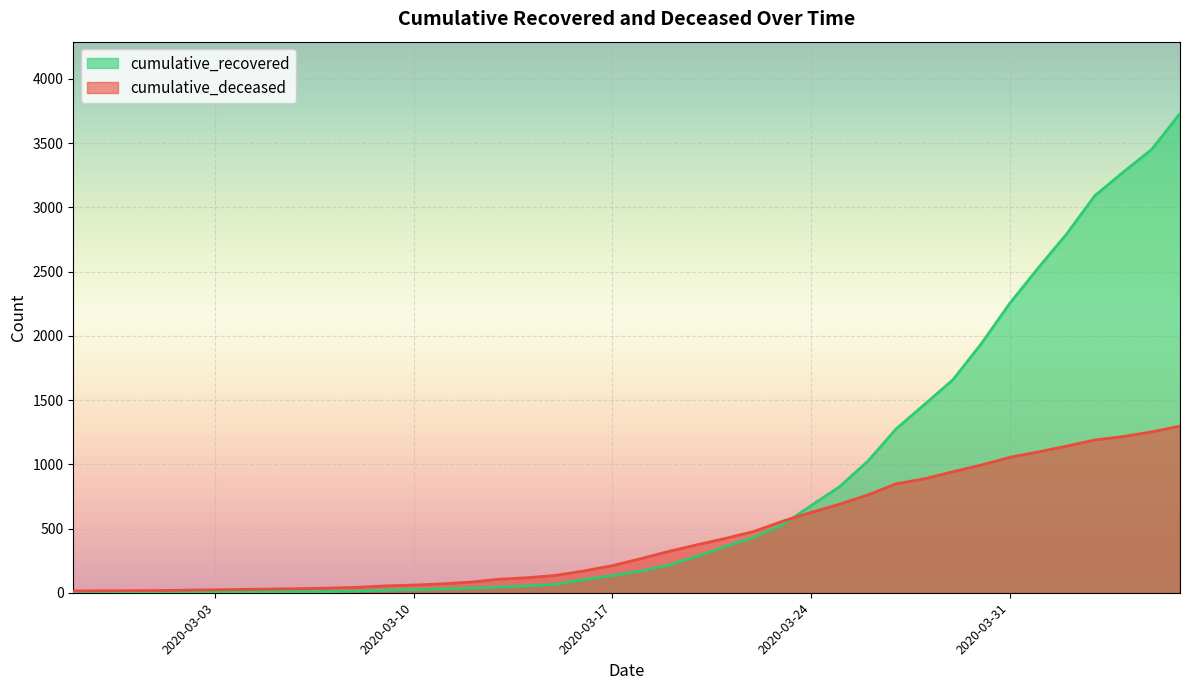

What is the label of the 24th point from the left?

2020-03-21